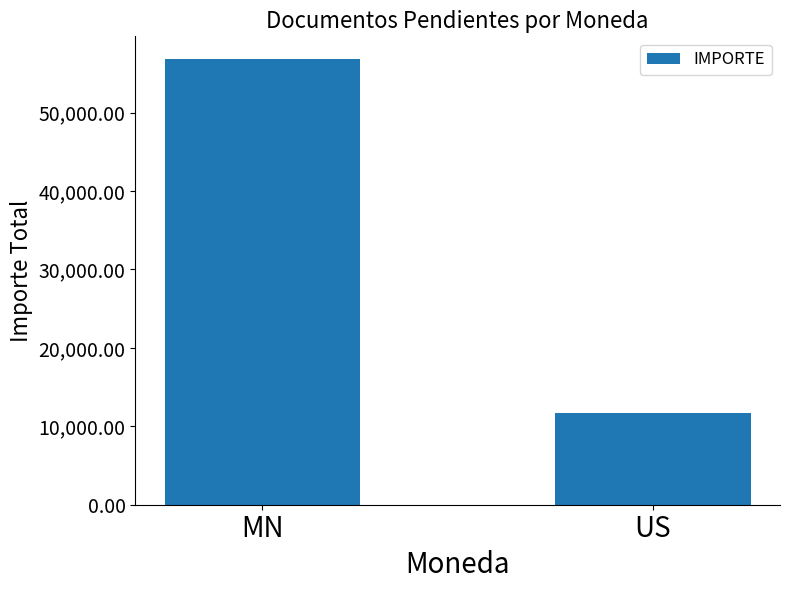

What is the label of the 1st bar from the right?

US